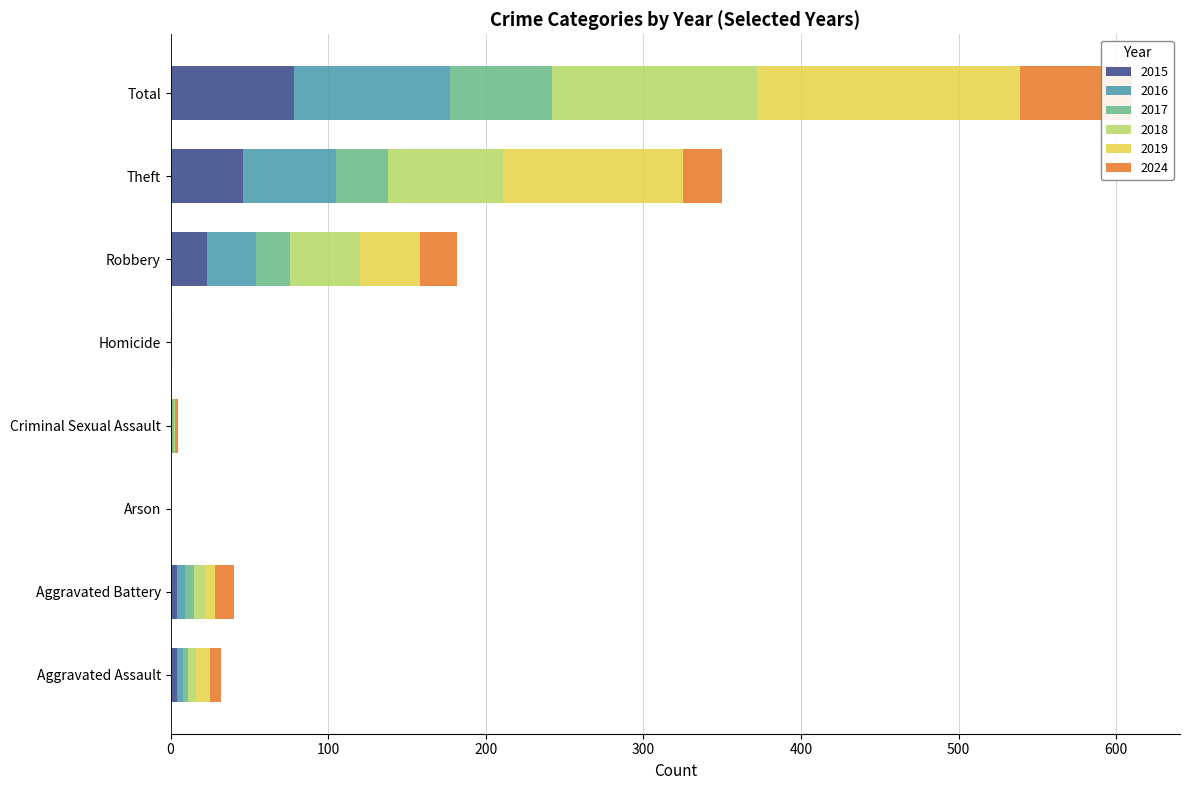

What is the spread (max minus min) of values at Homicide?

1